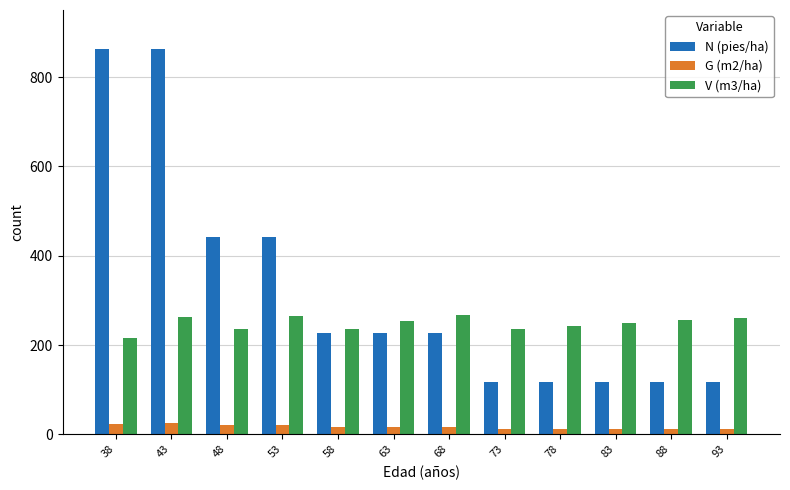

List the series in order of their overall mean, lowest first.

G (m2/ha), V (m3/ha), N (pies/ha)